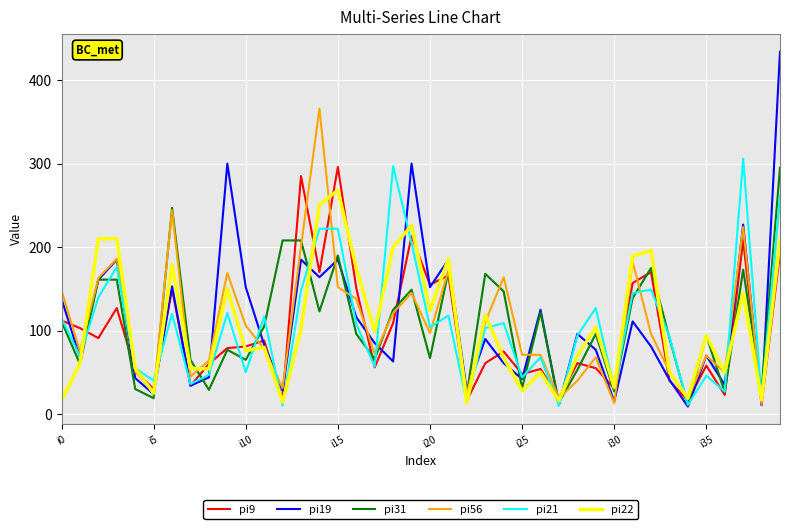

Which series has the largest range (max minus min)?

pi19